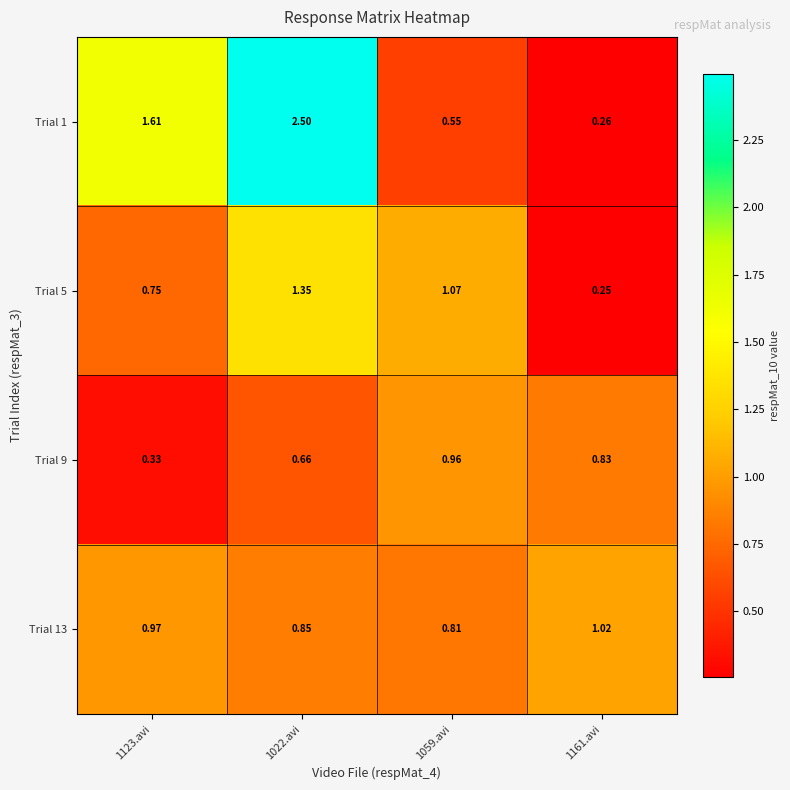

Is the value of Trial 9 at 1022.avi greater than the value of Trial 1 at 1059.avi?

Yes